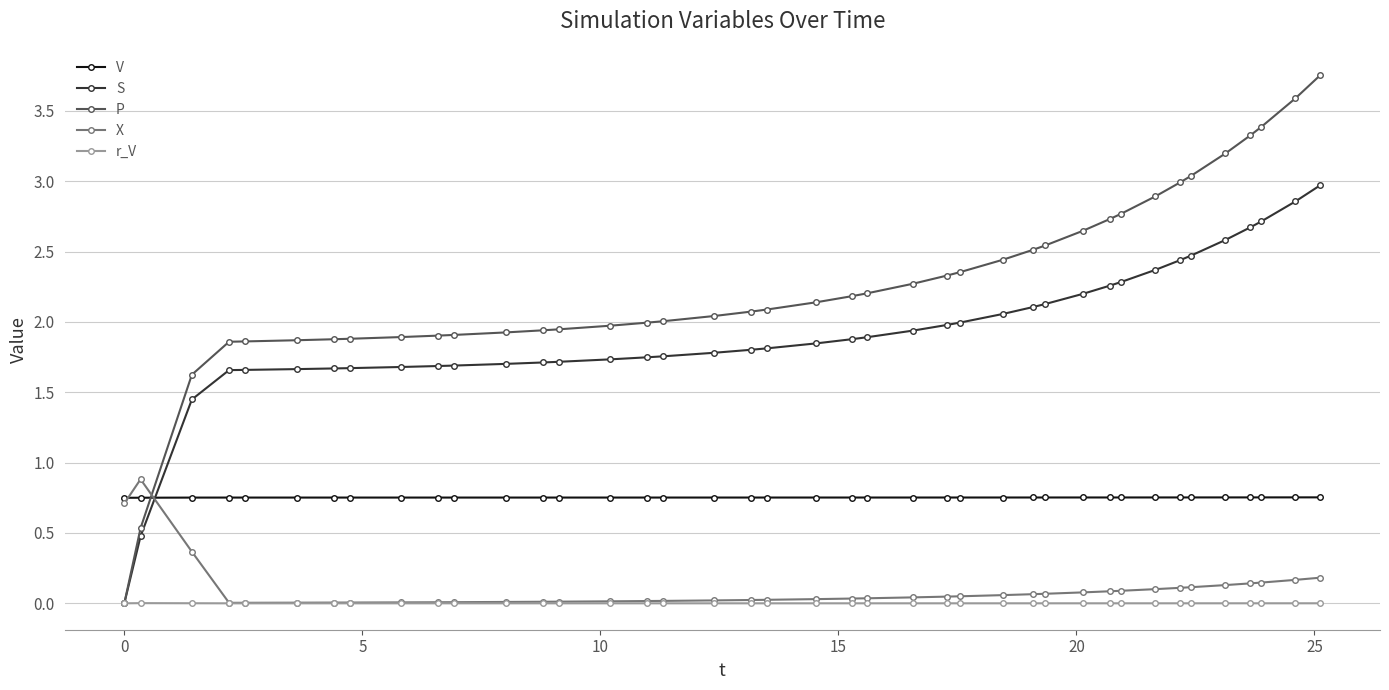

Which series has the largest total across all categories?

P